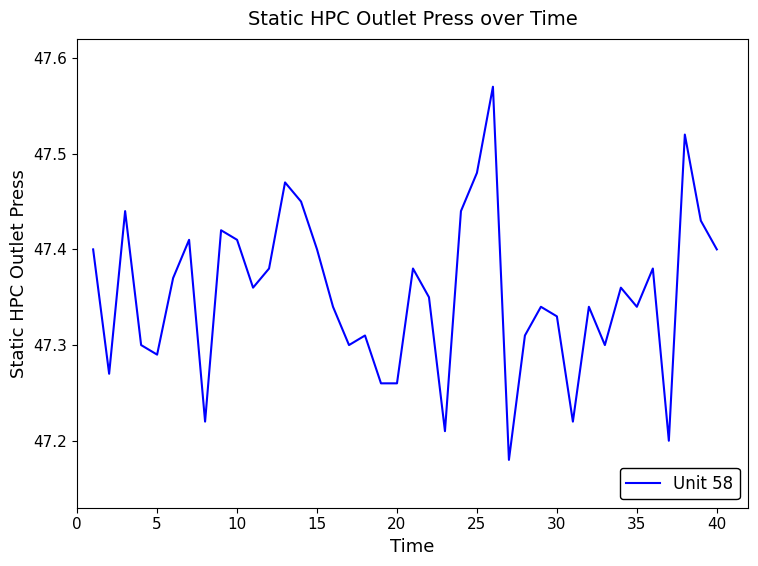

Does the chart display data point markers on the line(s)?

No